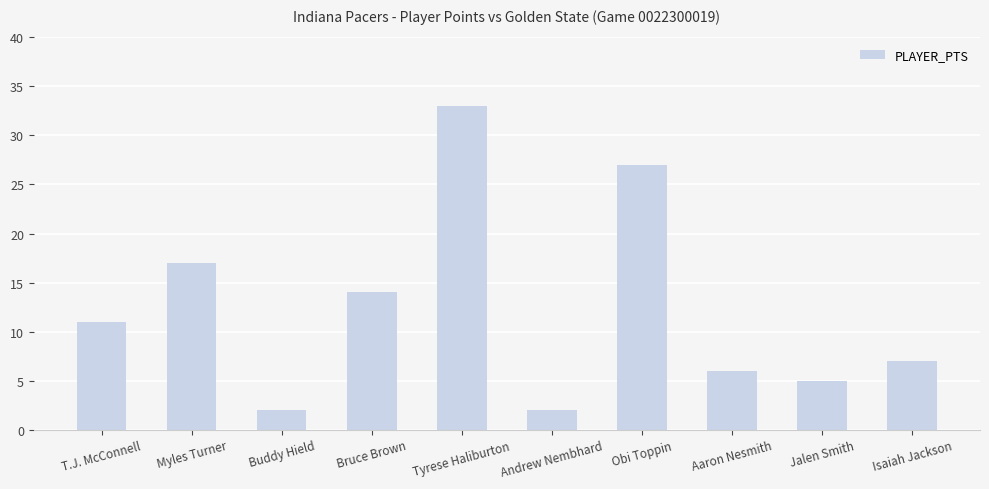

What is the difference between the second highest and second lowest values?

25